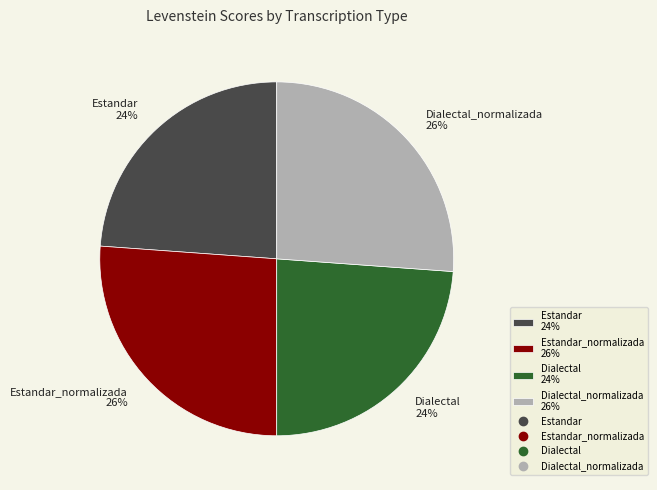

What percentage is the Estandar 24% slice, to the nearest percent?

24%